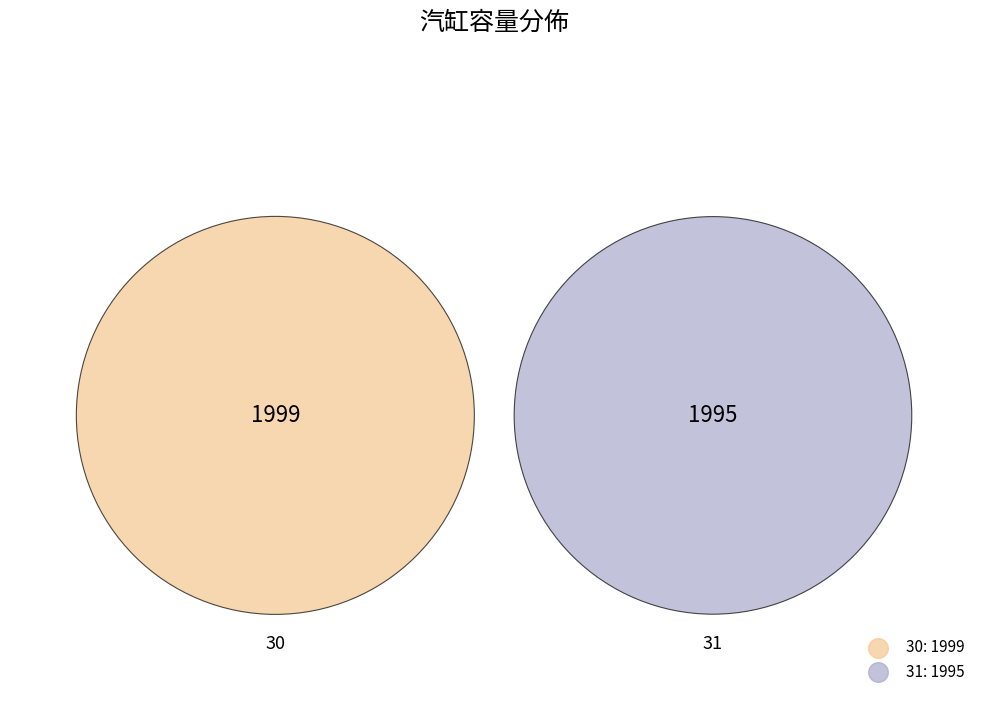

The 30 slice represents 50% of the pie. True or false?

True